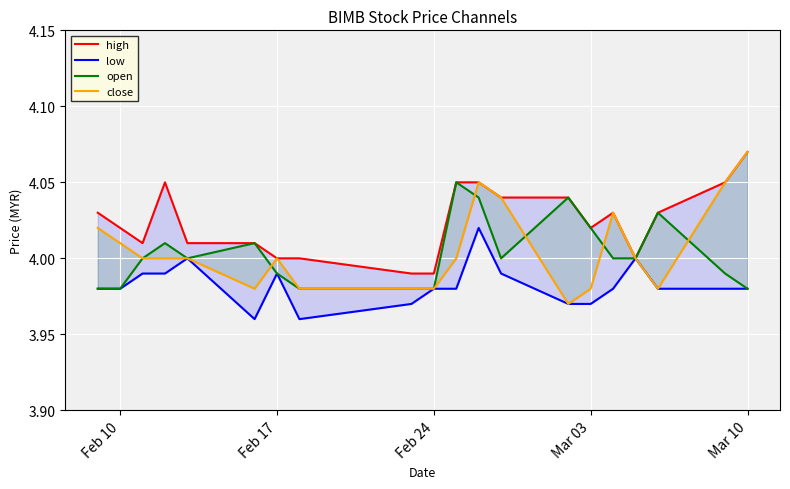

Count the number of data series in this chart.

4